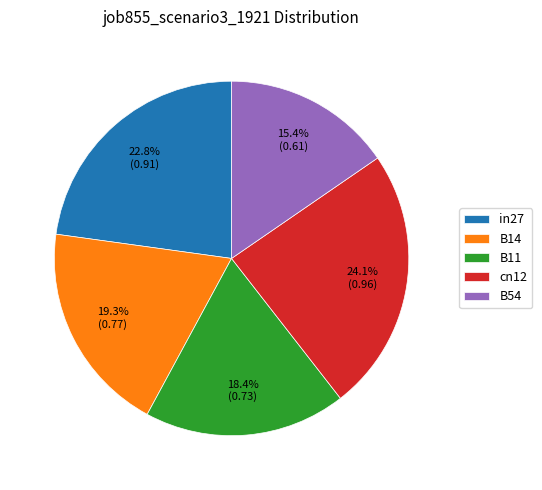

Does B14 represent more than half of the total?

No